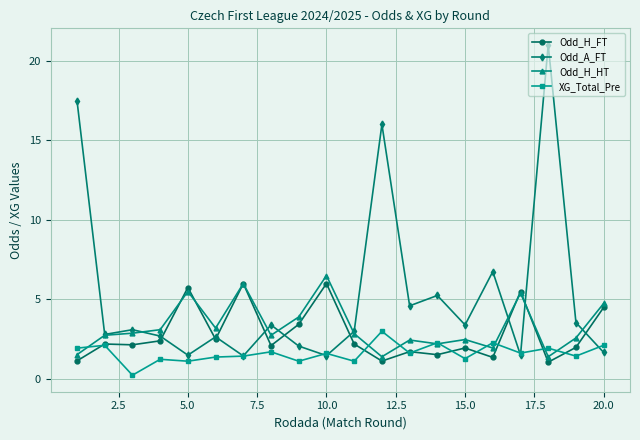

How many lines are shown in the chart?

4